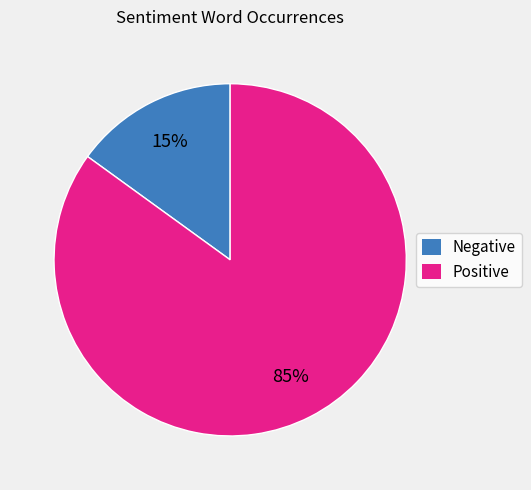

Is the sum of Positive and Negative greater than half?

Yes